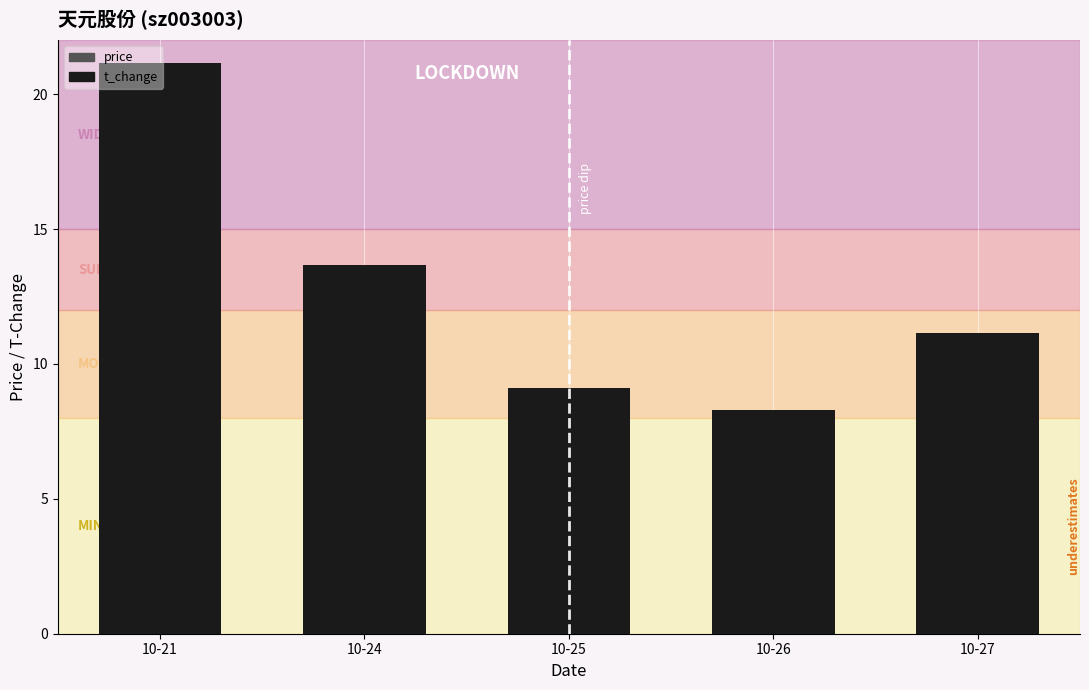

What is the difference between the second highest and minimum values?

5.4